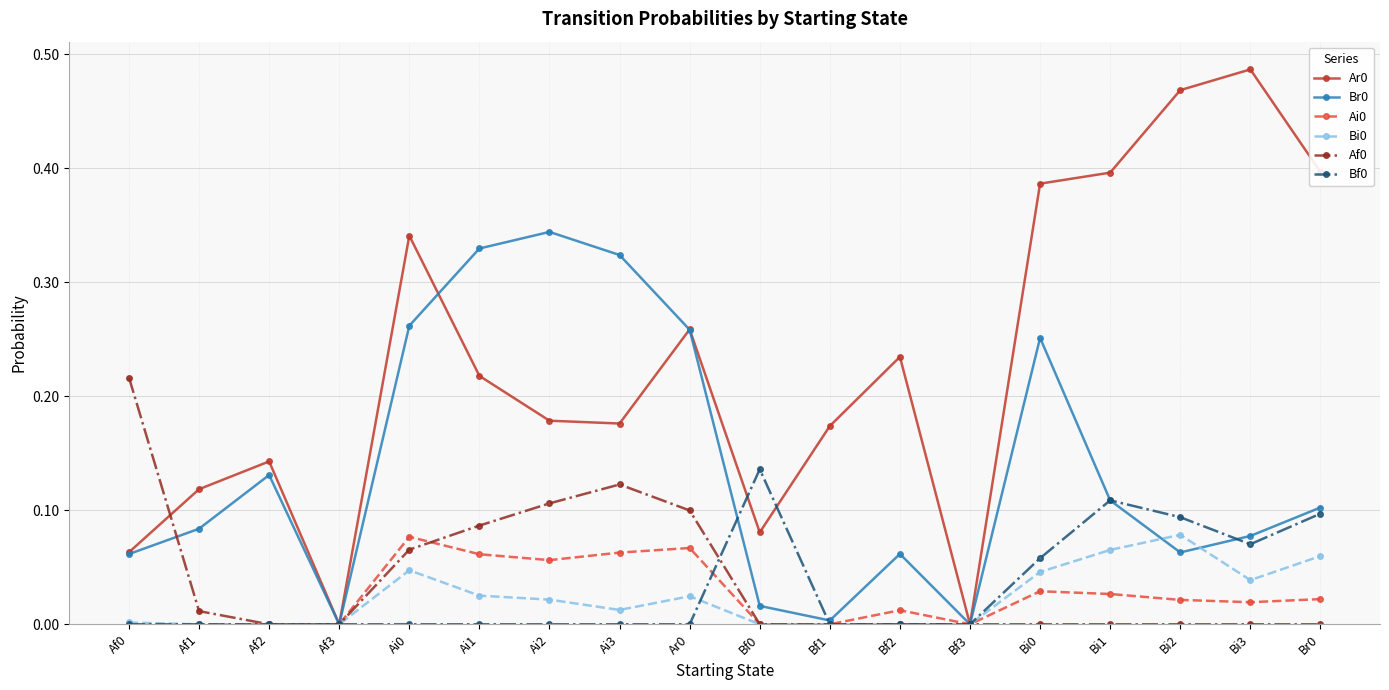

What is the total value across all series at Bi1?

0.7